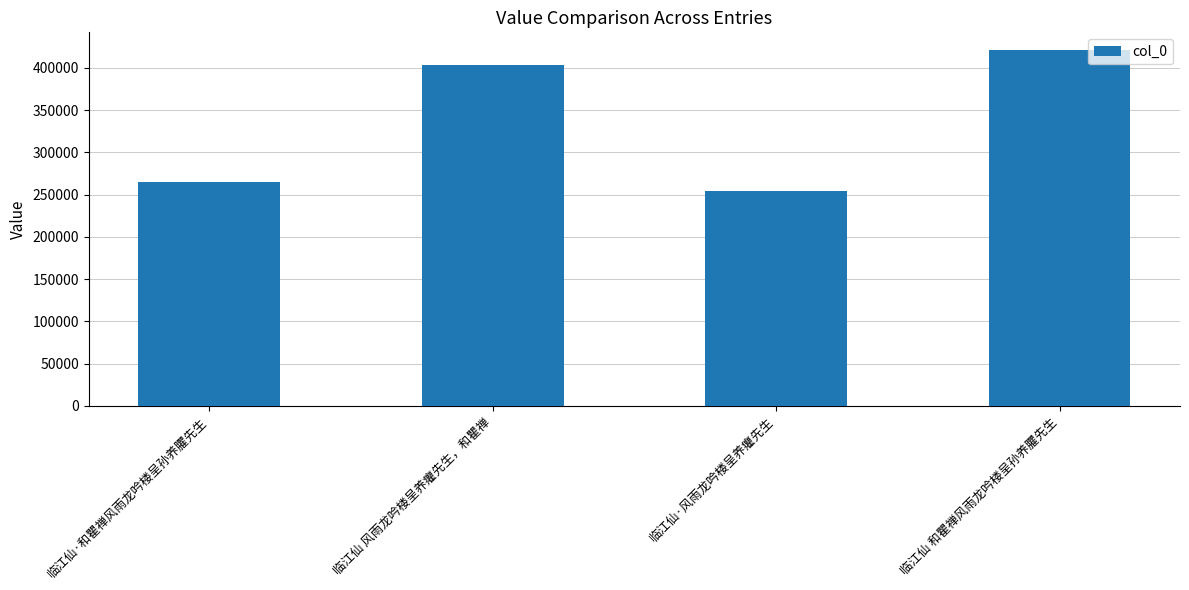

How many data points are less than 403590?

2